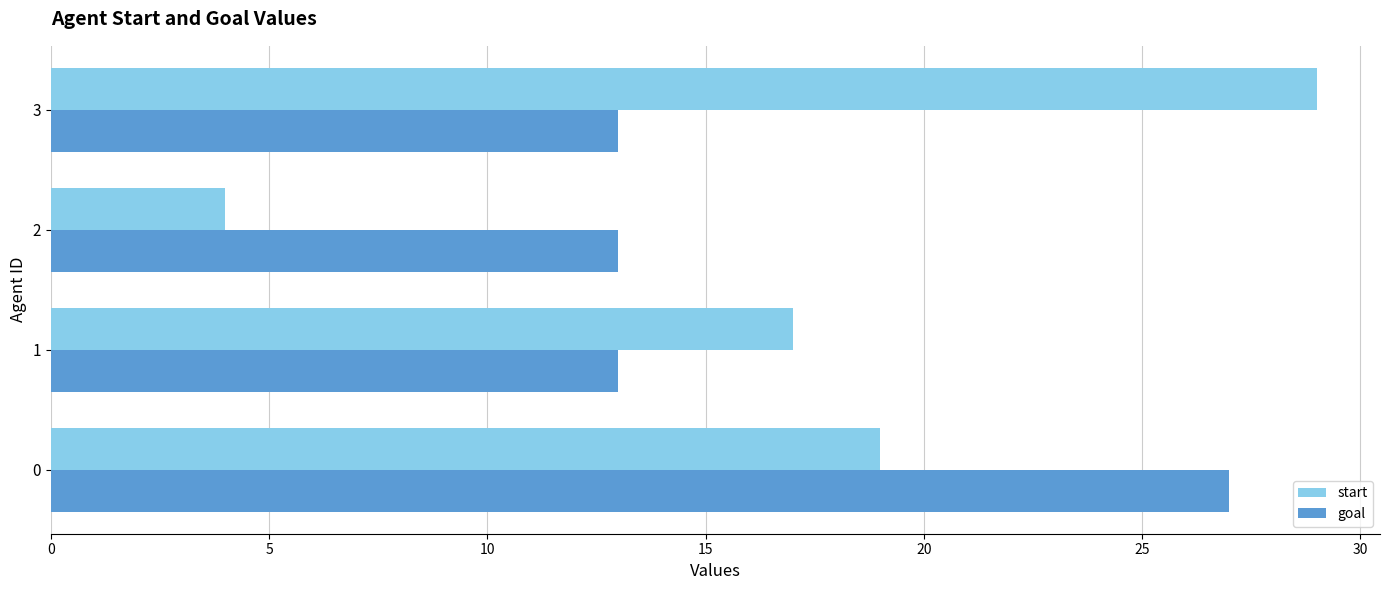

True or false: goal has a value of 11 at 0.

False